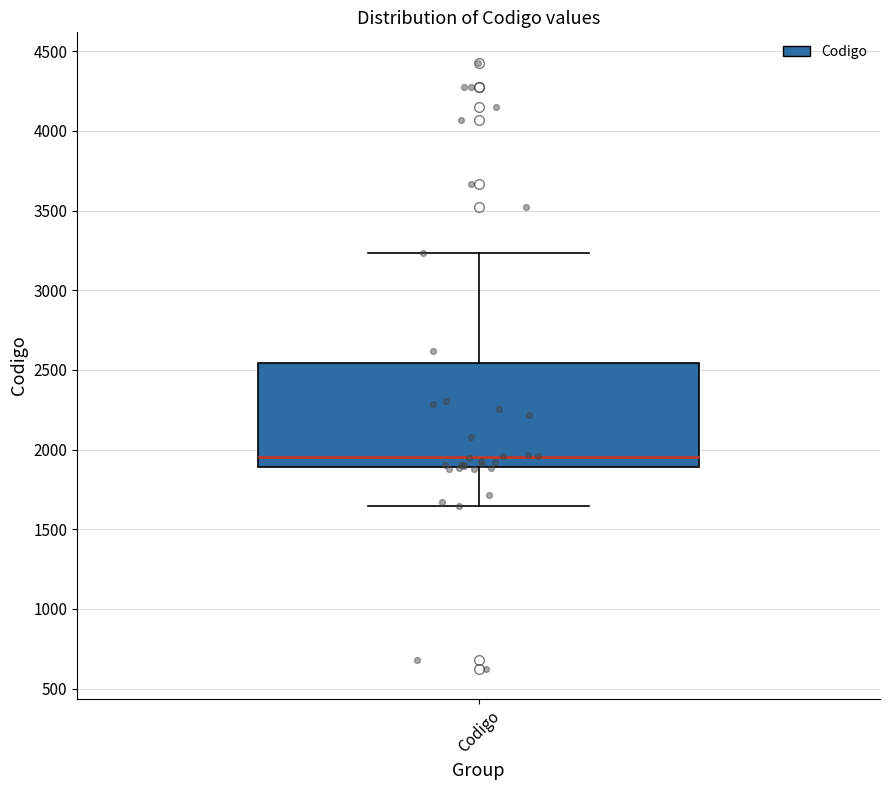

Where is the upper edge of the box for Codigo on the y-axis? The values are not printed on the chart, so give them approximately, as read against the axis.

2550